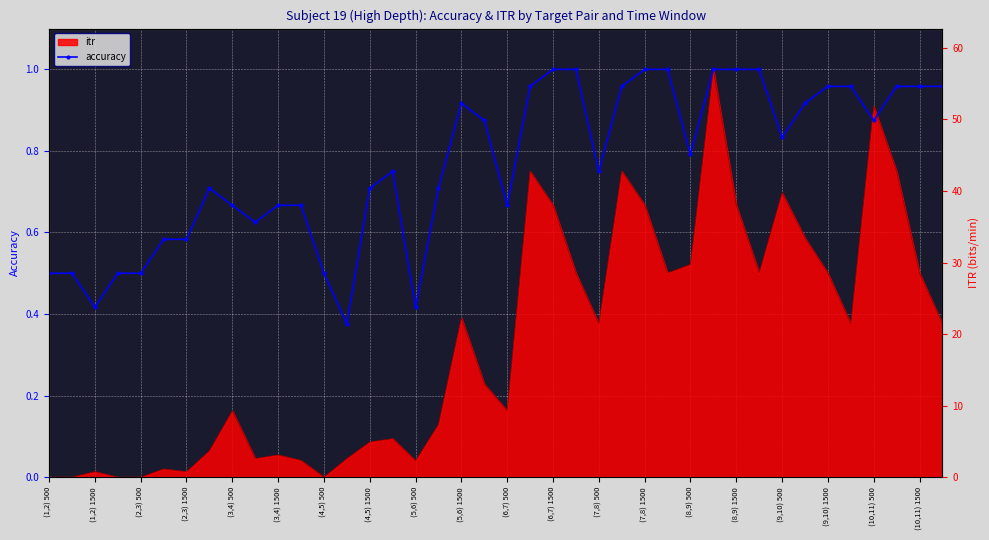

How many lines are shown in the chart?

1